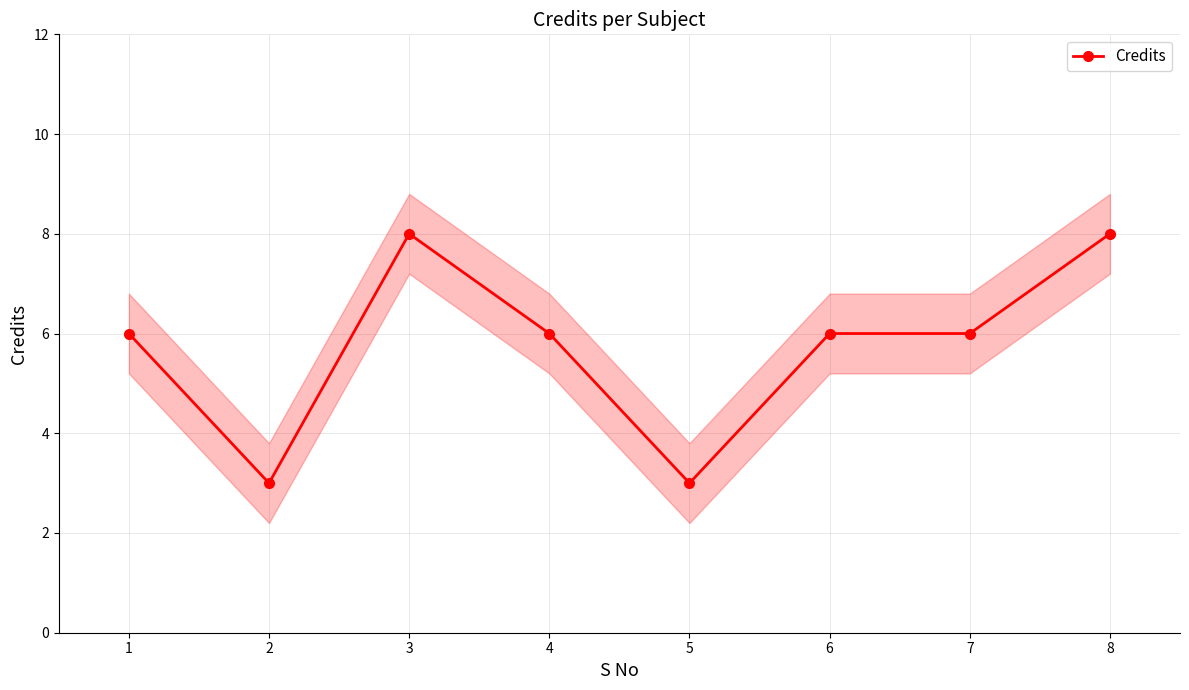

What is the minimum value shown in the chart?

3